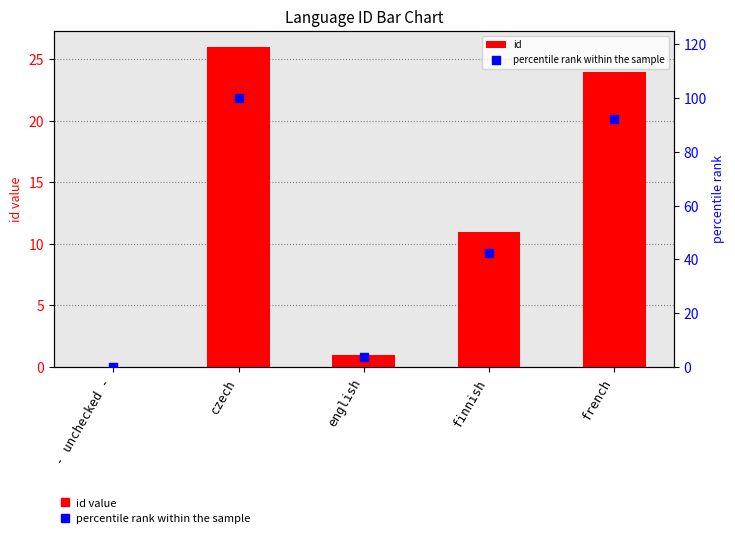

Which series has the widest spread of Y values?

percentile rank within the sample